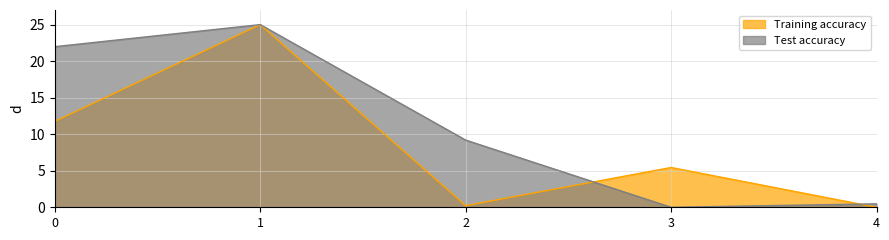

At which category does the chart reach its peak across all series?

1